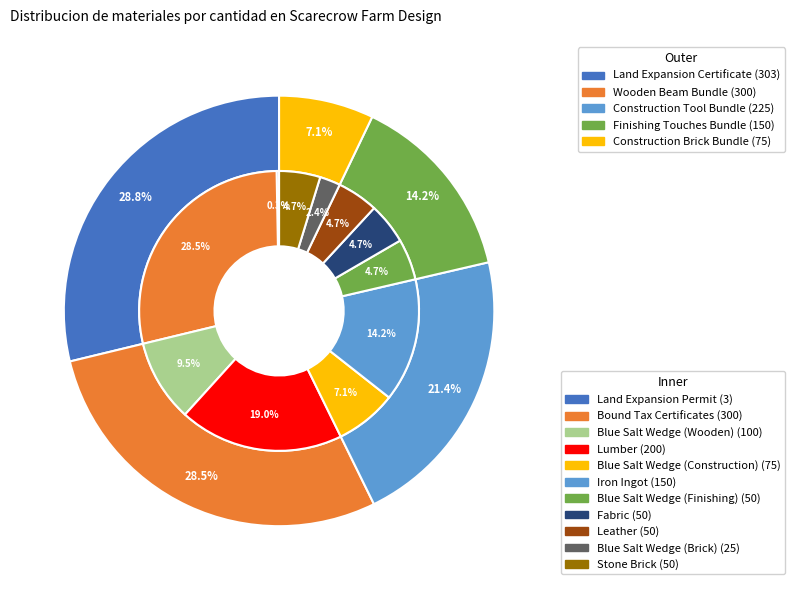

Between Blue Salt Wedge (Construction) and Blue Salt Wedge (Wooden), which is larger?

Blue Salt Wedge (Wooden)